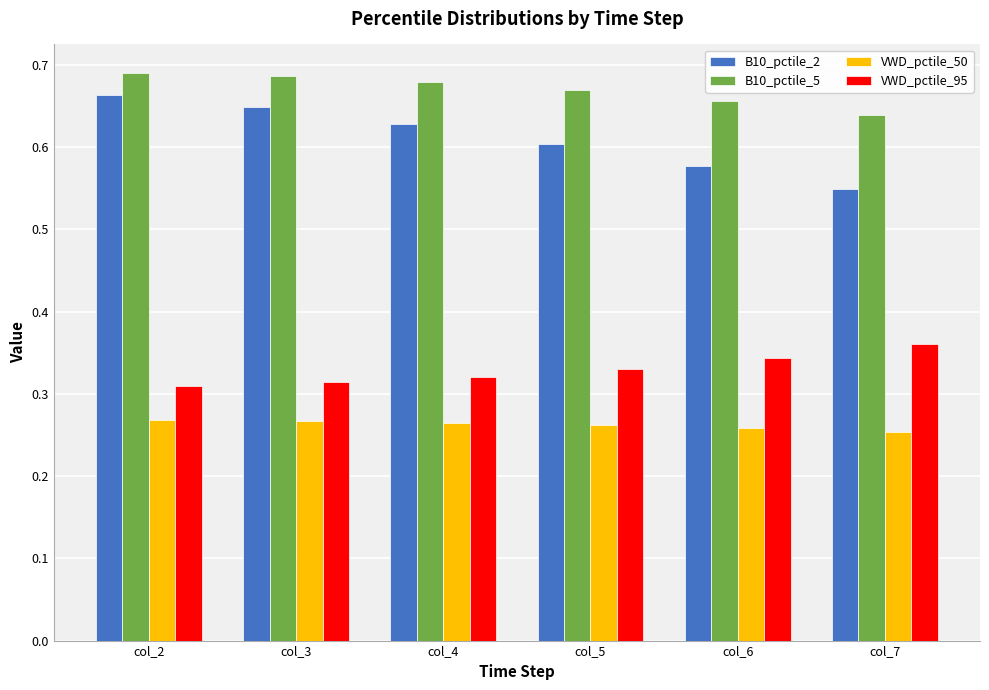

The value of B10_pctile_2 at col_3 is 1.1. True or false?

False